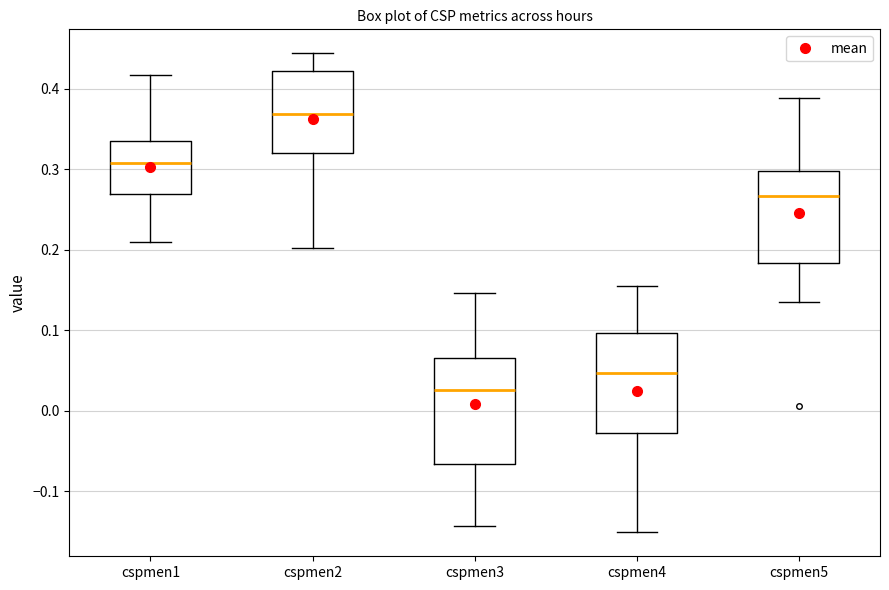

Reading left to right, transcribe this box plot: for each box, give where its median line is, the range the box spans, and where its two whiskers end, as read against the y-axis. The values are not printed on the chart, so give them approximately, as read against the axis.

cspmen1: median 0.31, box 0.27 to 0.34, whiskers 0.21 to 0.42
cspmen2: median 0.37, box 0.32 to 0.42, whiskers 0.20 to 0.44
cspmen3: median 0.03, box -0.07 to 0.07, whiskers -0.14 to 0.15
cspmen4: median 0.05, box -0.03 to 0.10, whiskers -0.15 to 0.16
cspmen5: median 0.27, box 0.18 to 0.30, whiskers 0.14 to 0.39